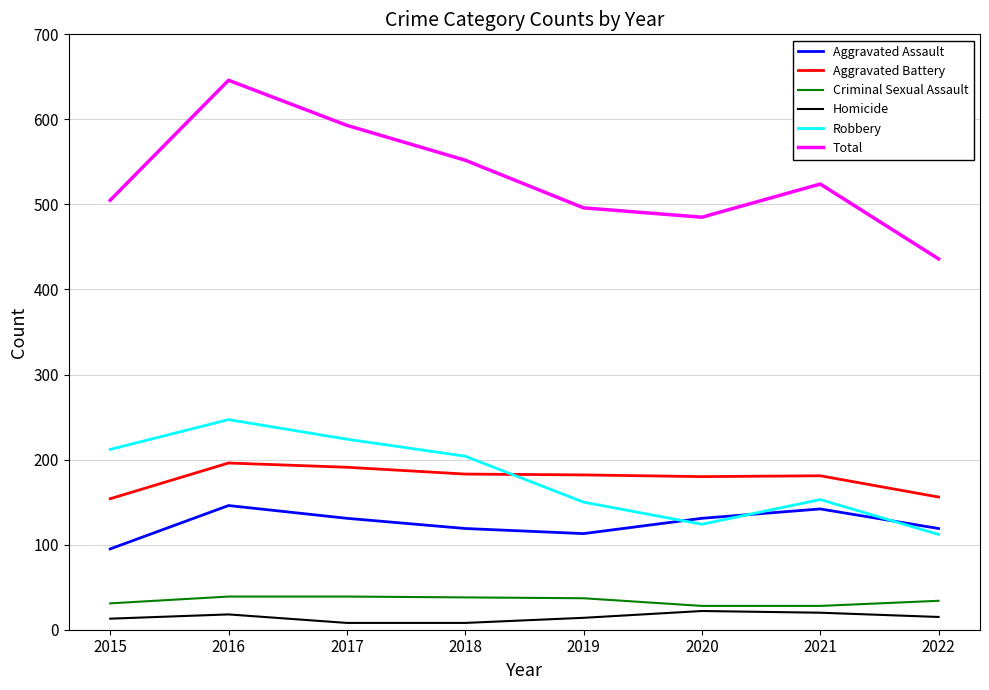

The value of Aggravated Assault at 2021 is 142. True or false?

True